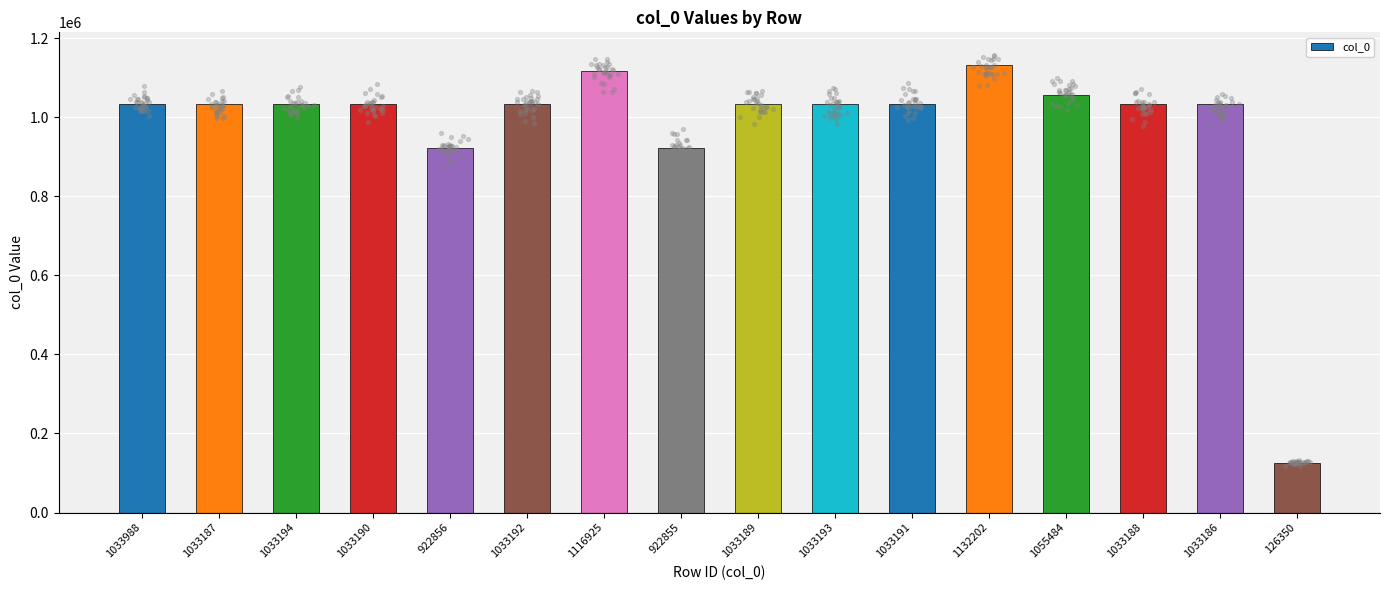

Which has a higher value, 922855 or 1033186?

1033186